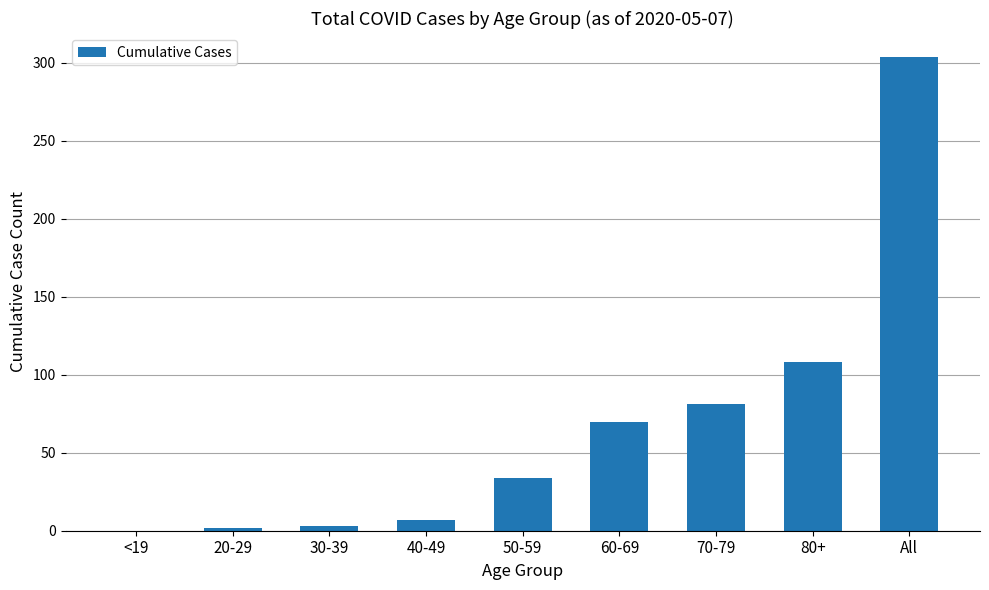

The chart shows a value of 108 at 80+. True or false?

True